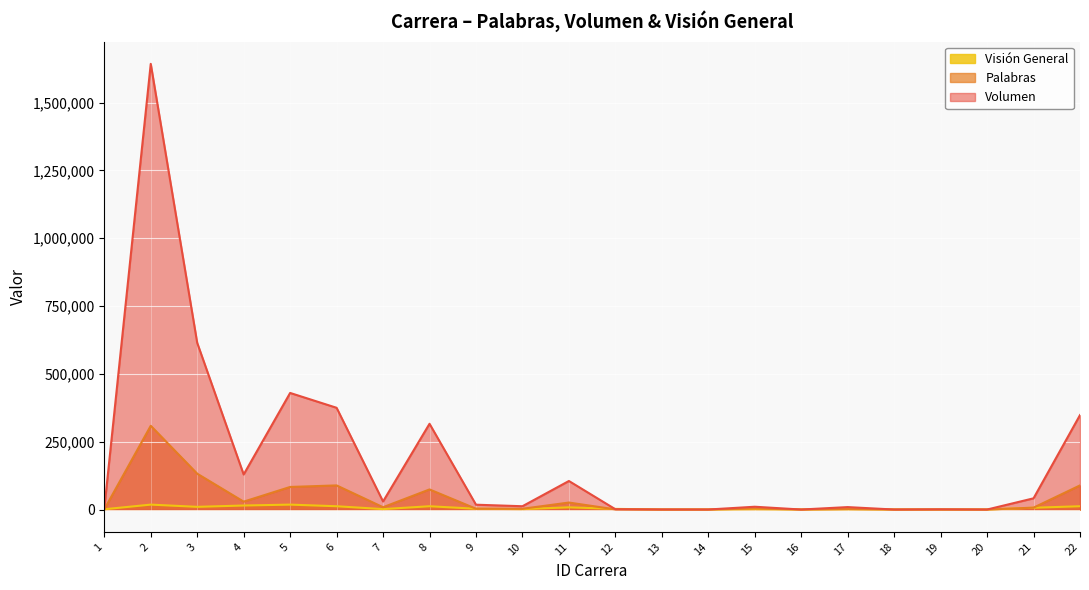

Reading left to right, transcribe all the data shown in this chart.

Palabras: 1=767	2=308634	3=132113	4=29053	5=83204	6=88909	7=8479	8=74055	9=2932	10=2762	11=25748	12=473	13=13	14=15	15=3935	16=2	17=2019	18=0	19=150	20=0	21=6937	22=88909
Volumen: 1=2820	2=1642570	3=614340	4=129130	5=429680	6=374970	7=29640	8=316030	9=17780	10=12150	11=105160	12=1050	13=130	14=60	15=10280	16=0	17=8950	18=0	19=630	20=0	21=41310	22=348050
Visión General: 1=1000	2=18100	3=9900	4=14800	5=18100	6=12100	7=1600	8=12100	9=2900	10=1600	11=8100	12=2400	13=0	14=0	15=1300	16=0	17=1000	18=0	19=110	20=0	21=6600	22=12100